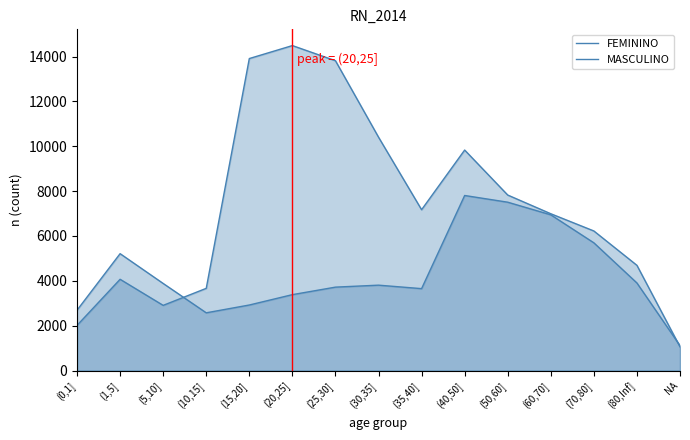

The FEMININO series shows 6224 at (70,80]. True or false?

True